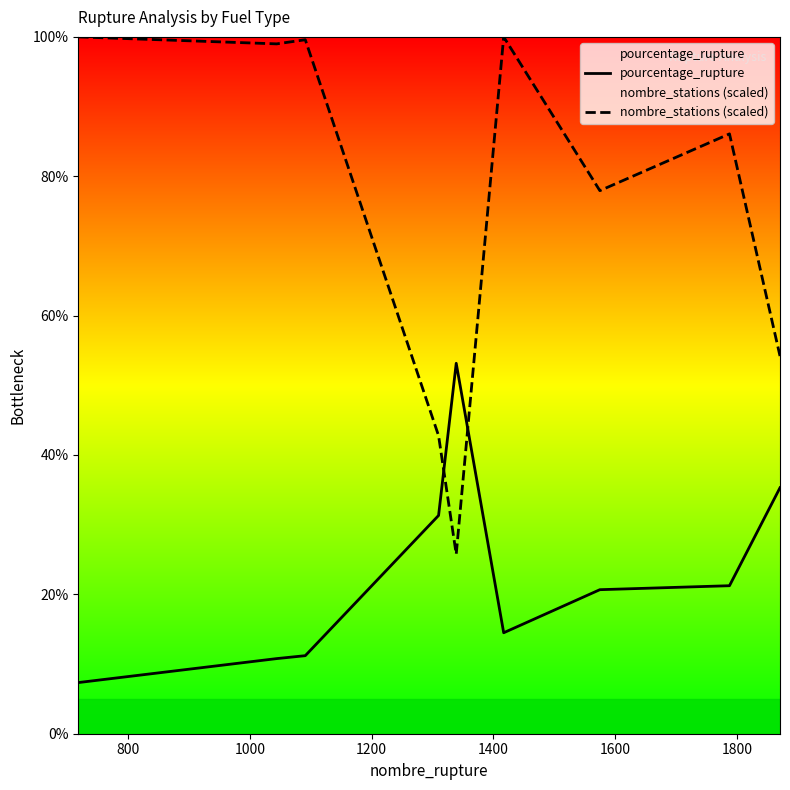

At how many categories does at least one series exceed 75?

6